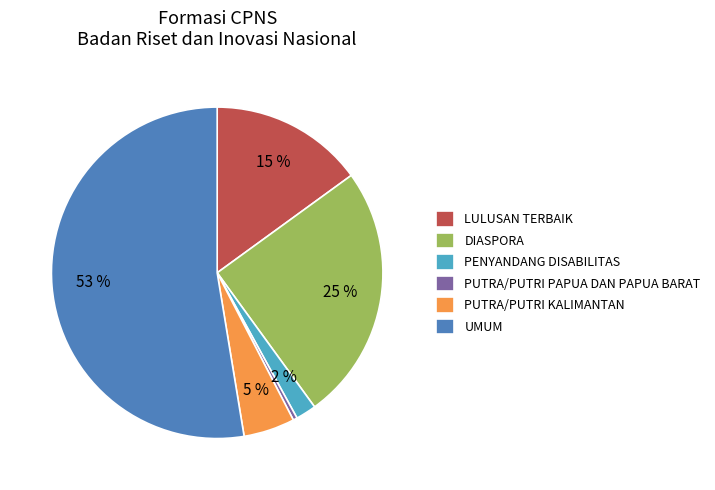

To the nearest percent, what portion does PUTRA/PUTRI KALIMANTAN represent?

5%